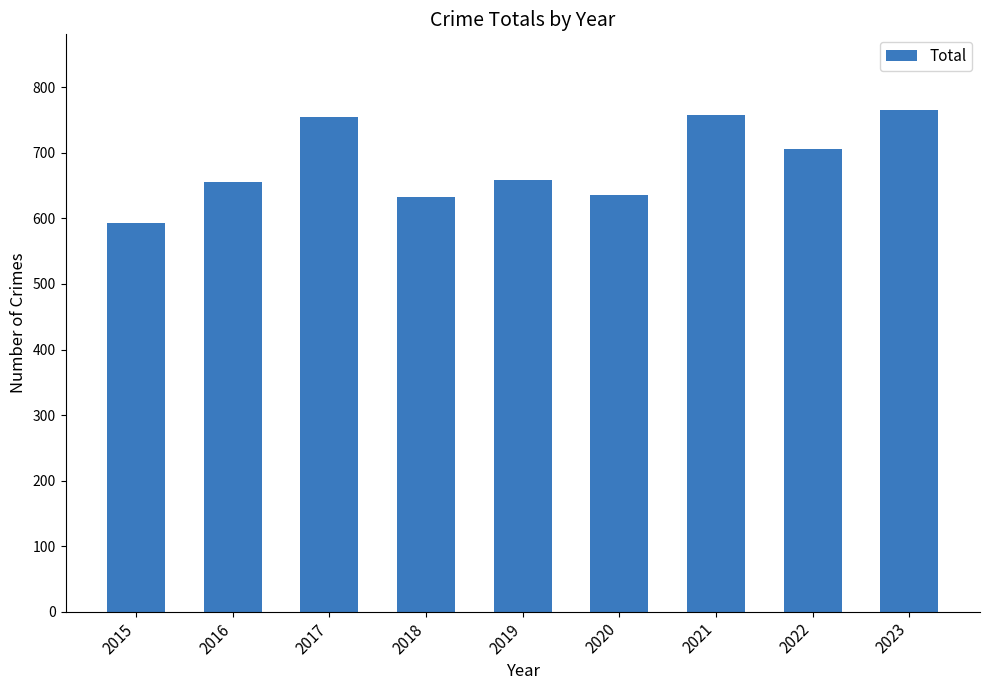

How many bars are there in total?

9